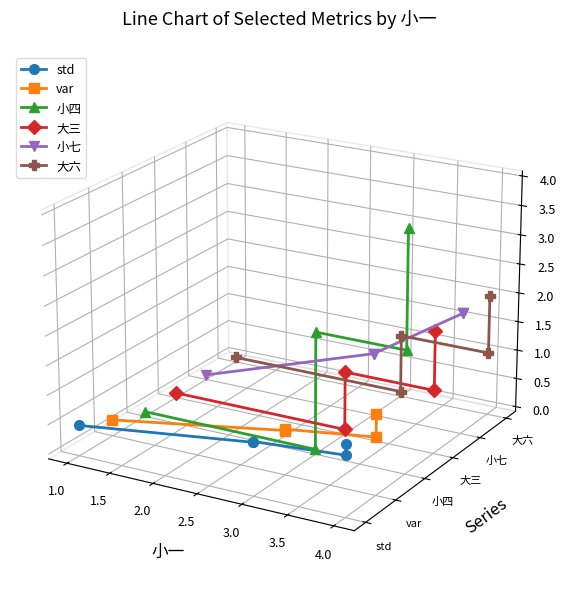

What are all the series names shown in the legend?

std, var, 小四, 大三, 小七, 大六